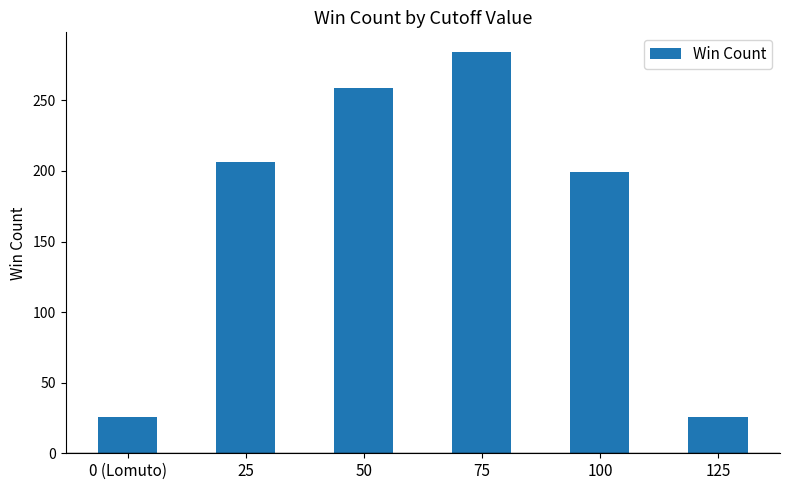

Which has a higher value, 50 or 0 (Lomuto)?

50